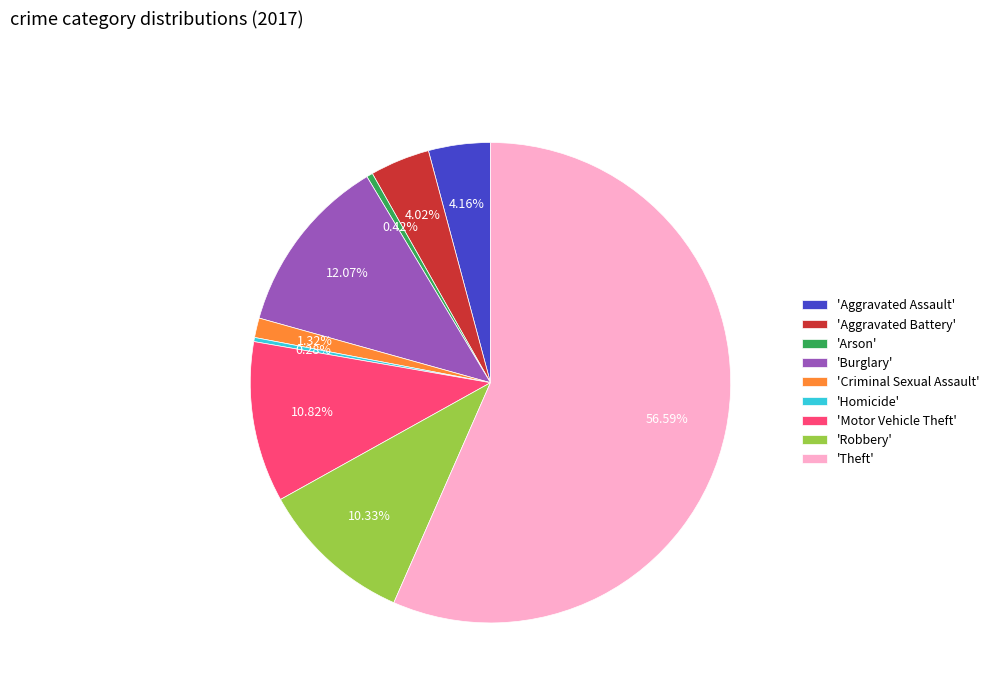

Combined, do 'Criminal Sexual Assault' and 'Burglary' account for over 50%?

No